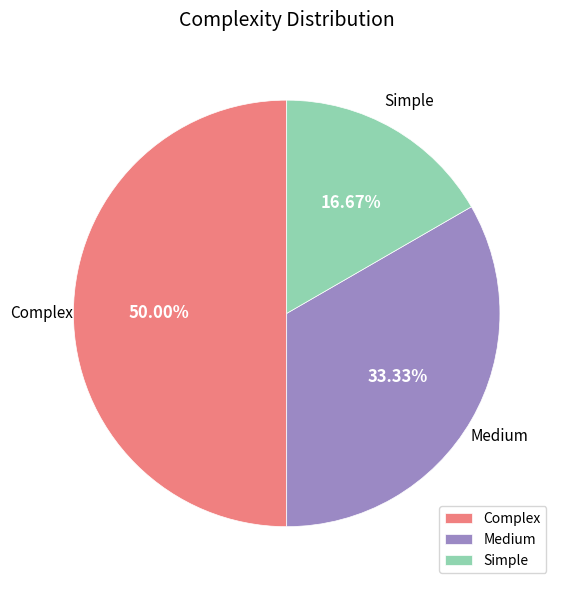

Count the number of slices in the pie.

3